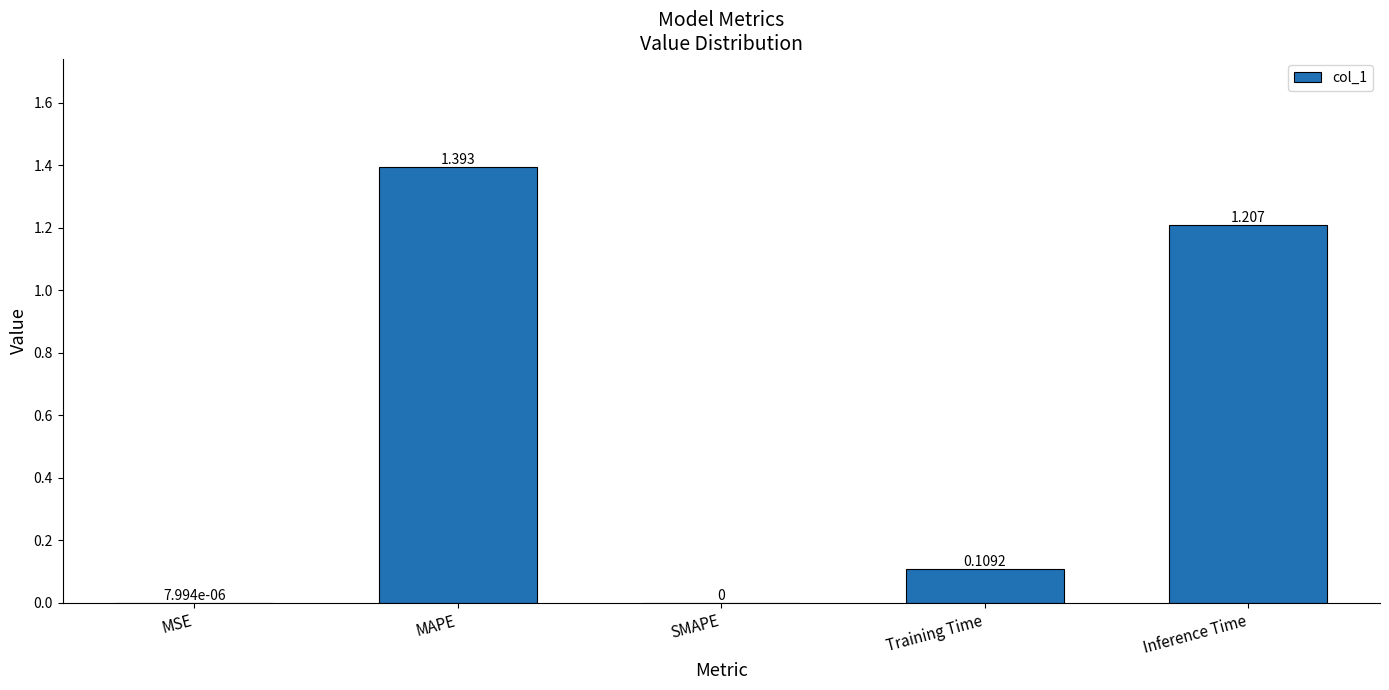

What is the sum of all values?

2.7